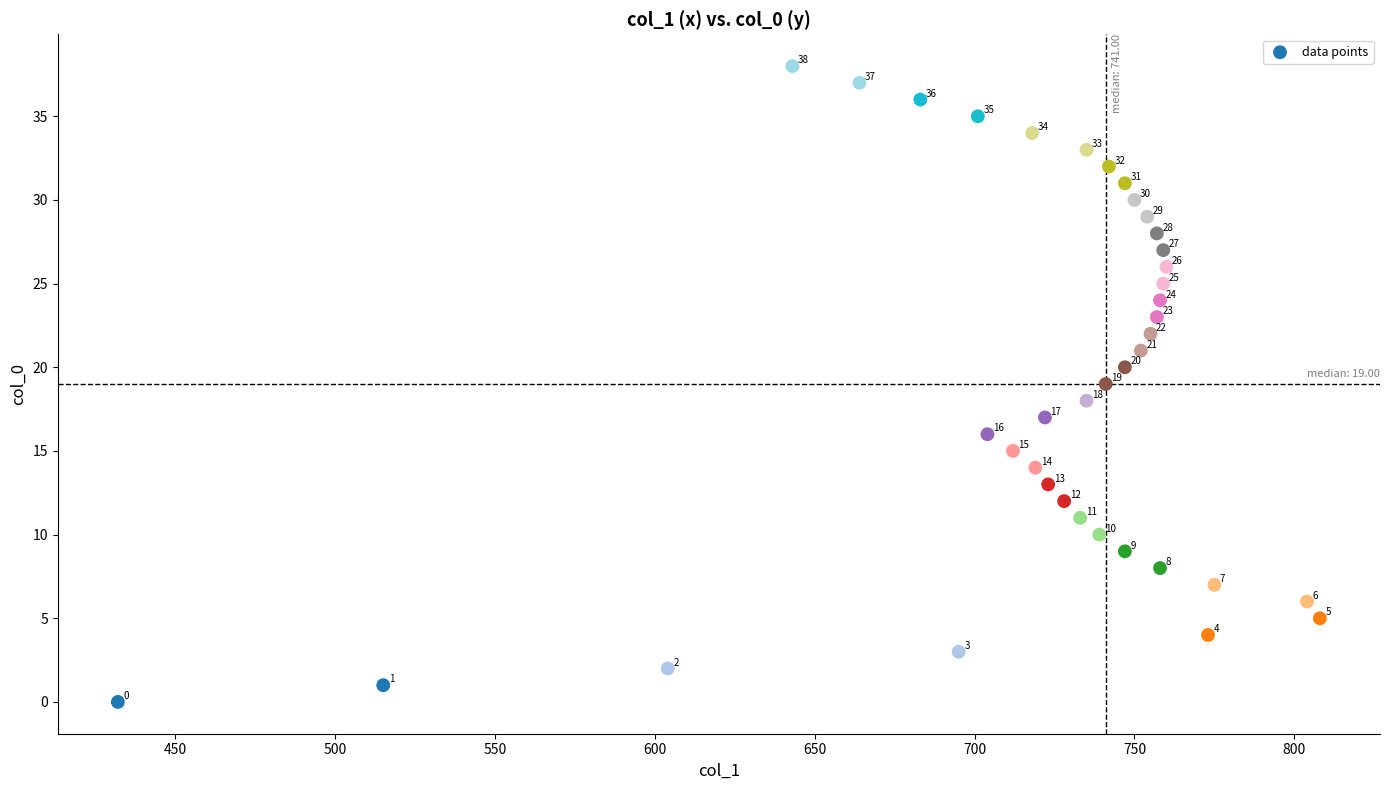

What Y value in the scatter plot is closest to 19?

19